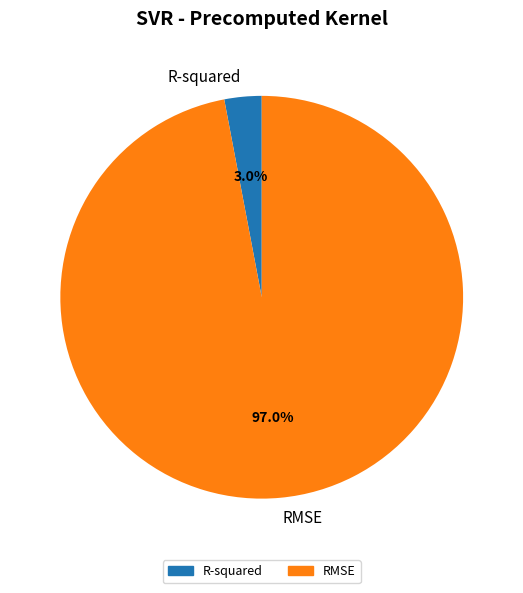

Is it true that R-squared is 17% of the pie?

False